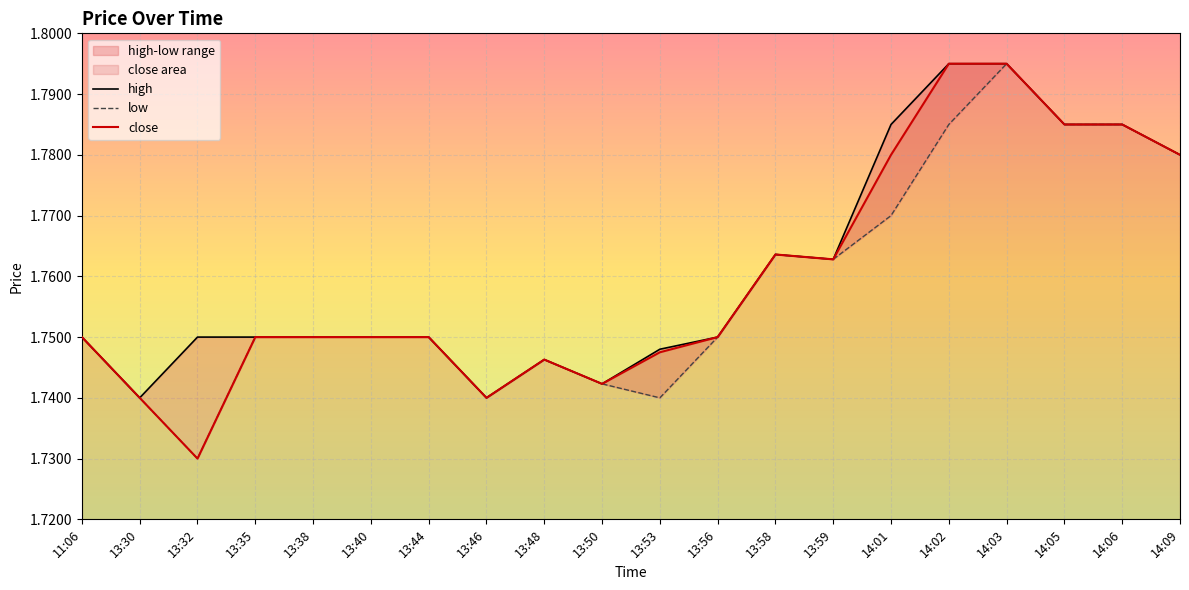

What is the average value of the close series?

1.8